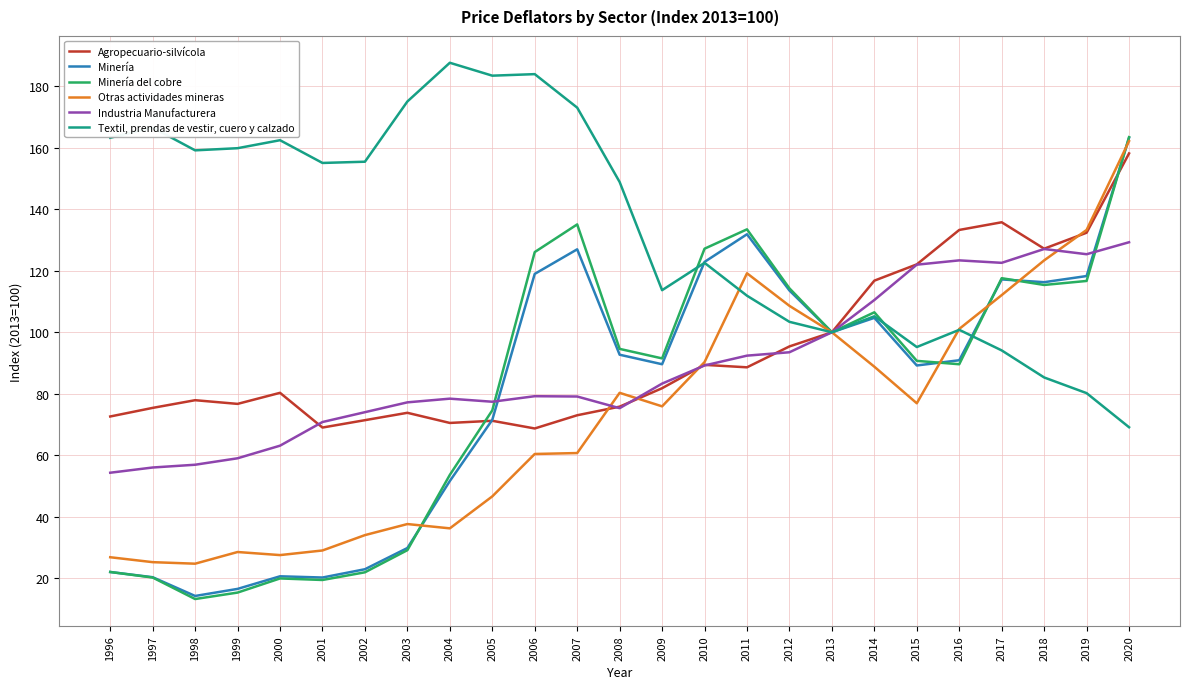

List the series in order of their peak value, lowest first.

Industria Manufacturera, Agropecuario-silvícola, Otras actividades mineras, Minería, Minería del cobre, Textil, prendas de vestir, cuero y calzado